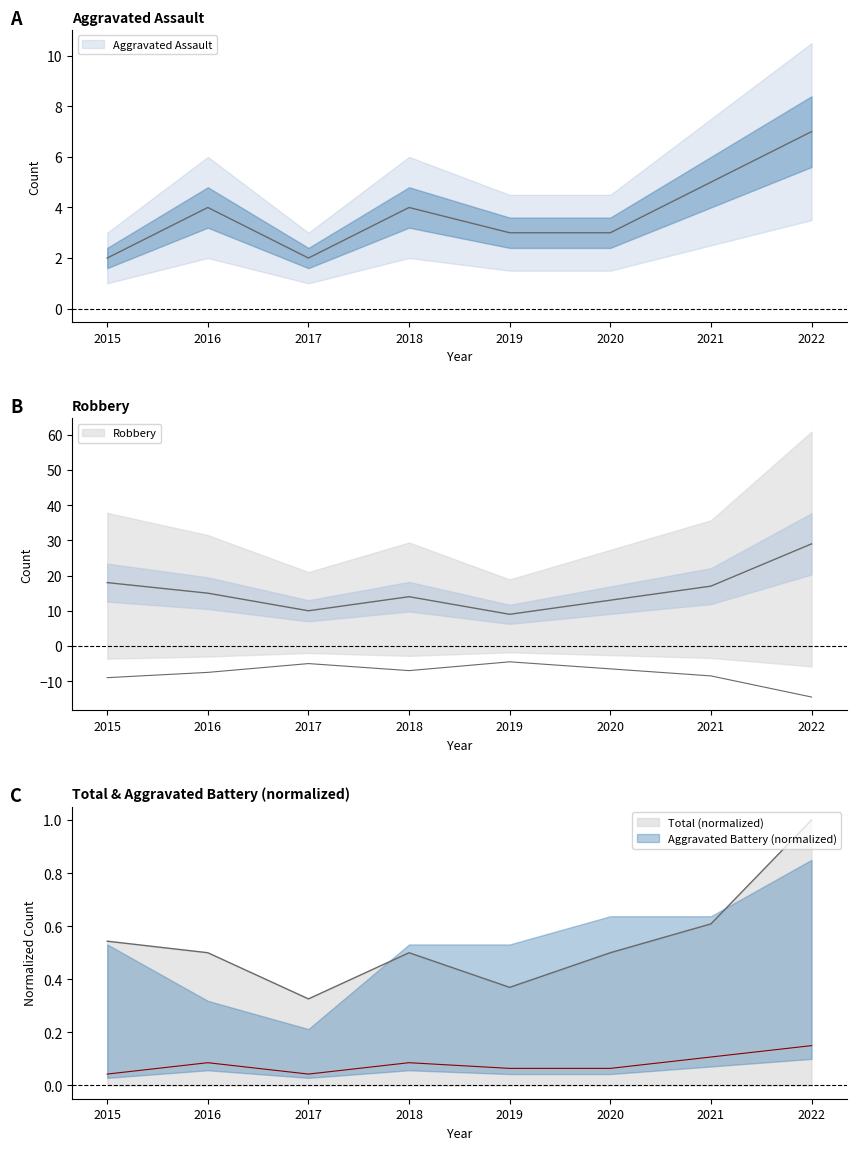

How many data points does each series have?

8